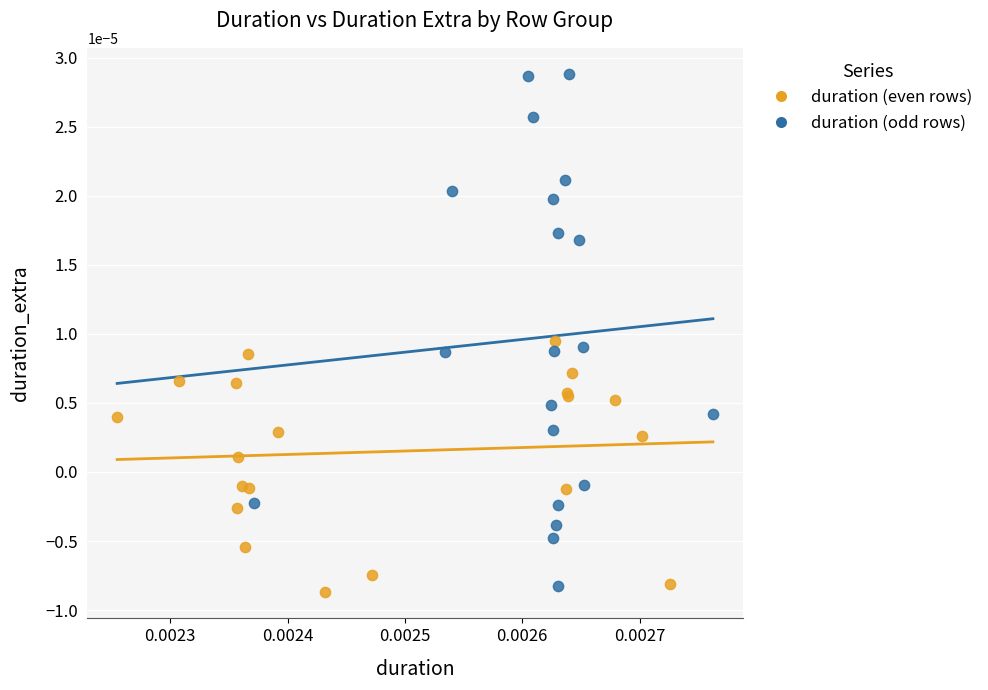

Which series contains the highest Y value?

duration (odd rows)